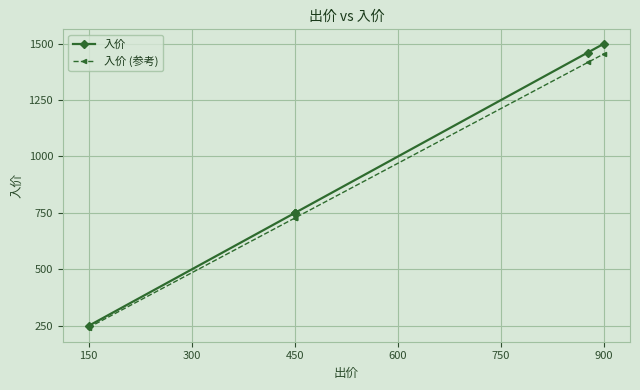

Rank the series at 600 from highest to lowest value.

入价, 入价 (参考)